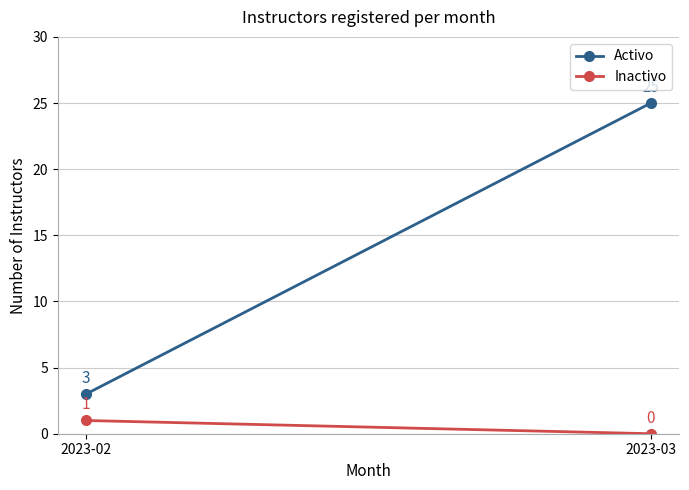

What is the total value across all series at 2023-02?

4